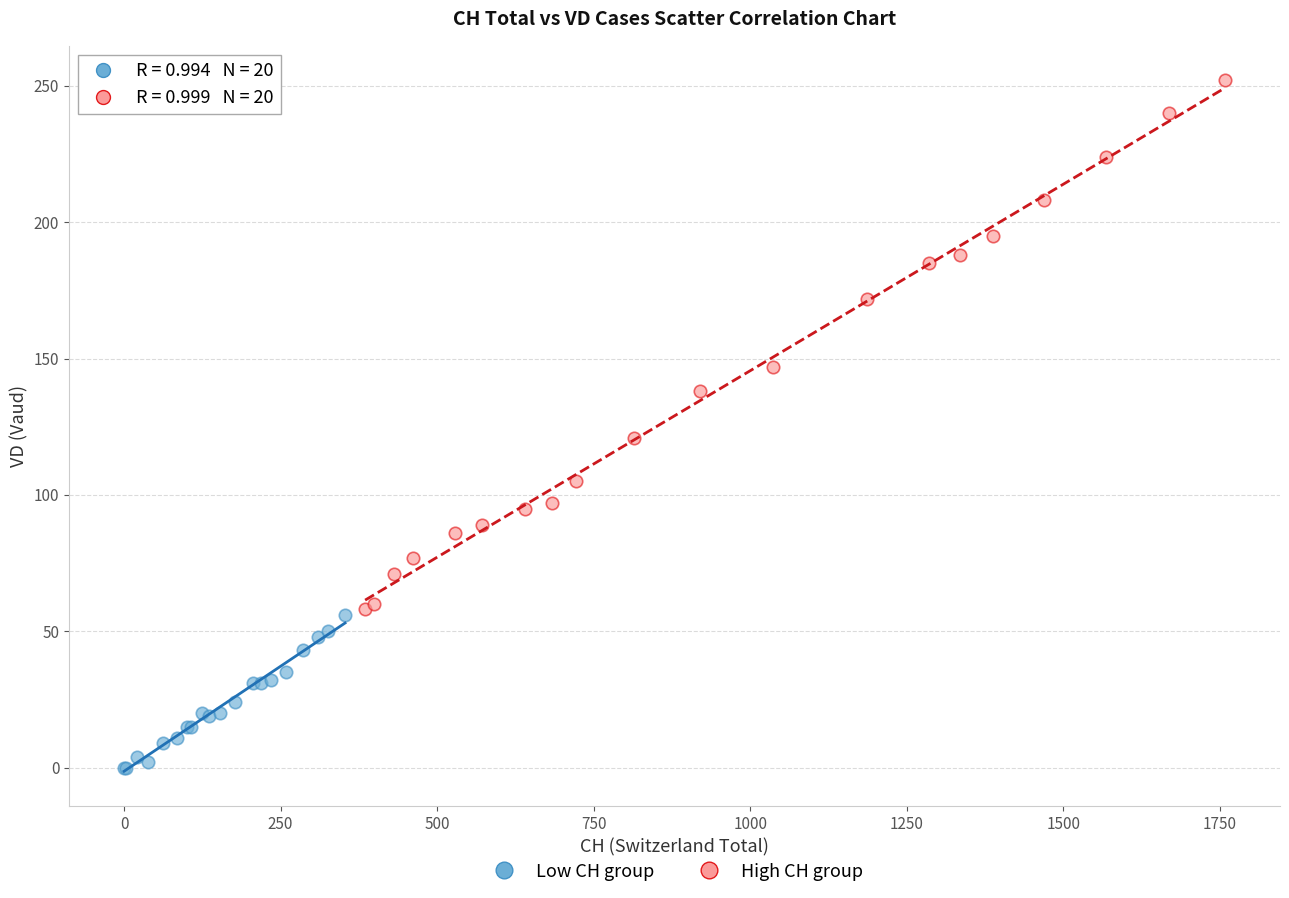

Which series contains the lowest Y value?

Low CH group